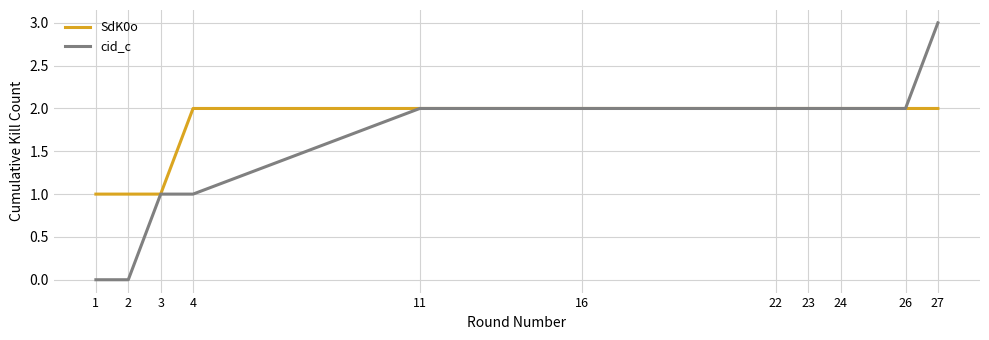

What is the average value of the cid_c series?

2